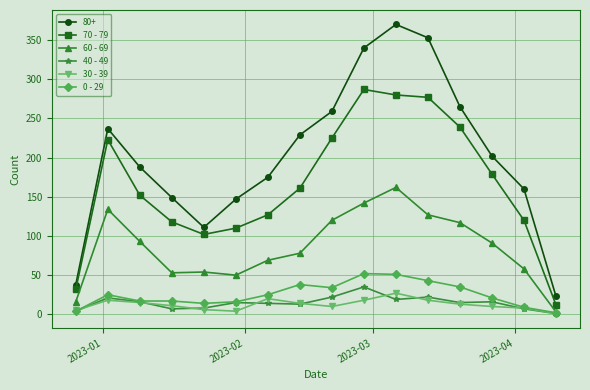

Count the number of data series in this chart.

6